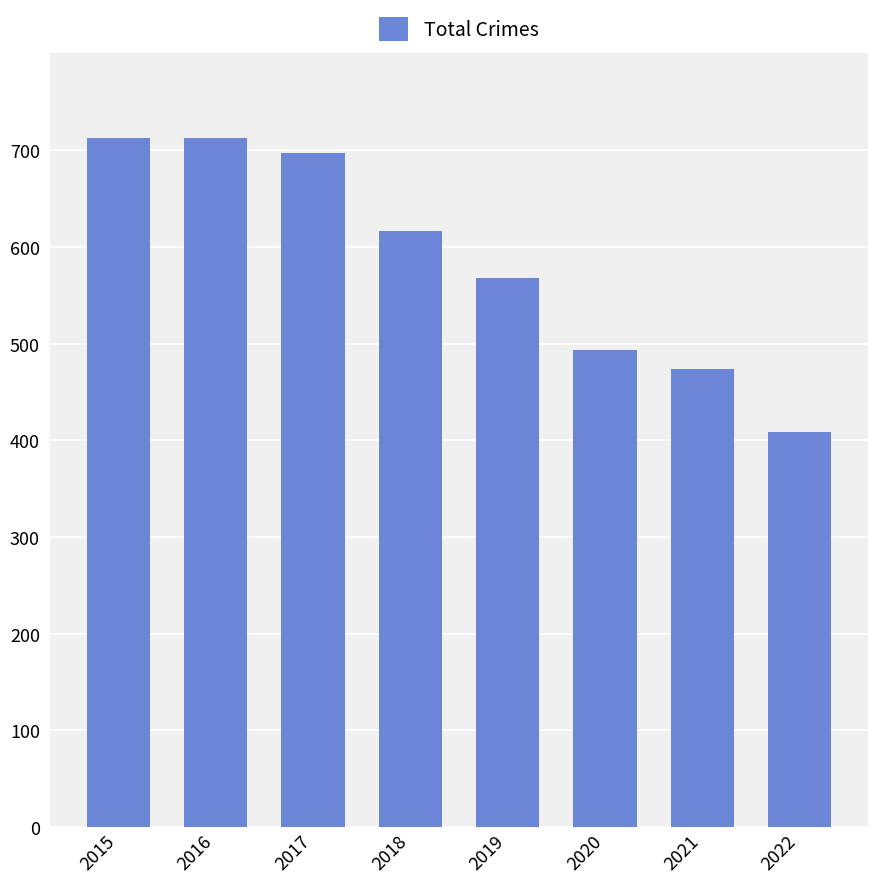

Where does the data first go above 616?

2015